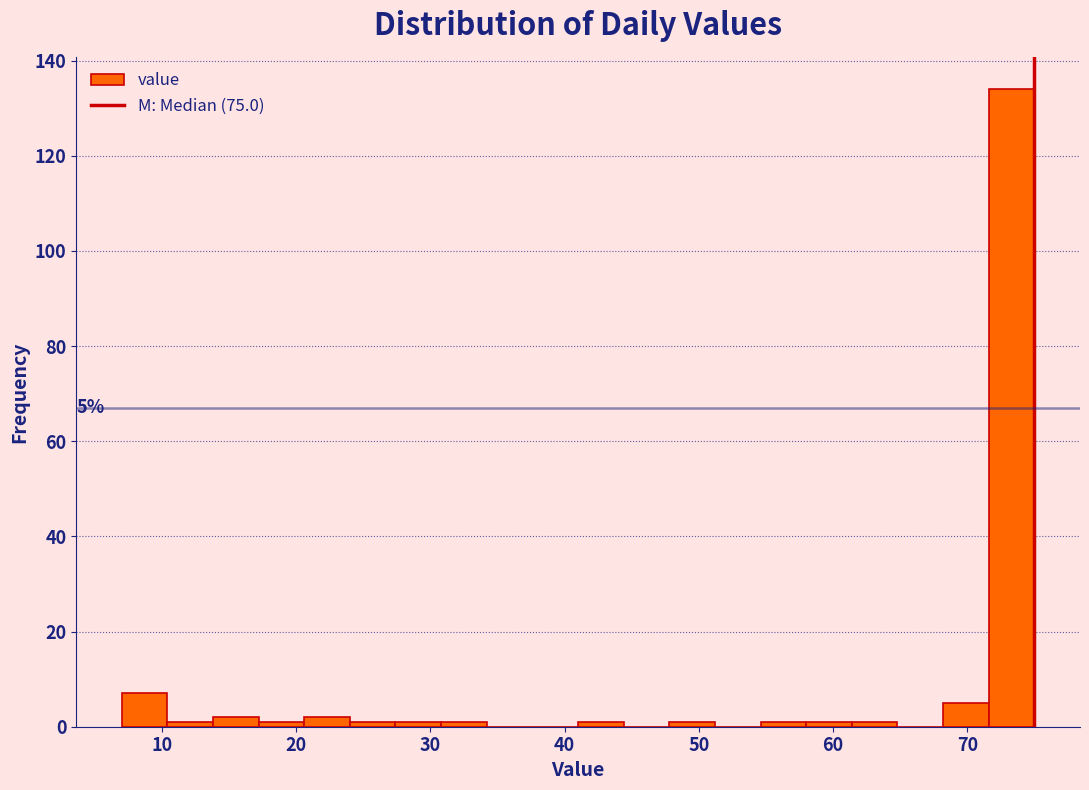

Around what value on the x-axis is the tallest bar? Give the approximate position of its centre, as read against the axis.

73